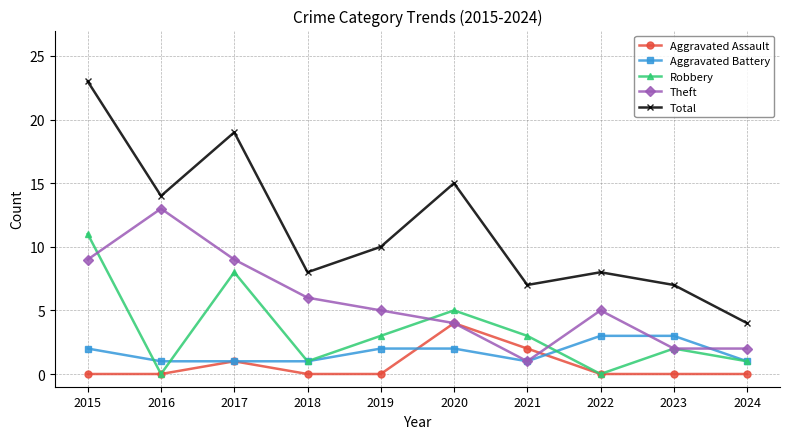

What is the greatest value displayed?

23